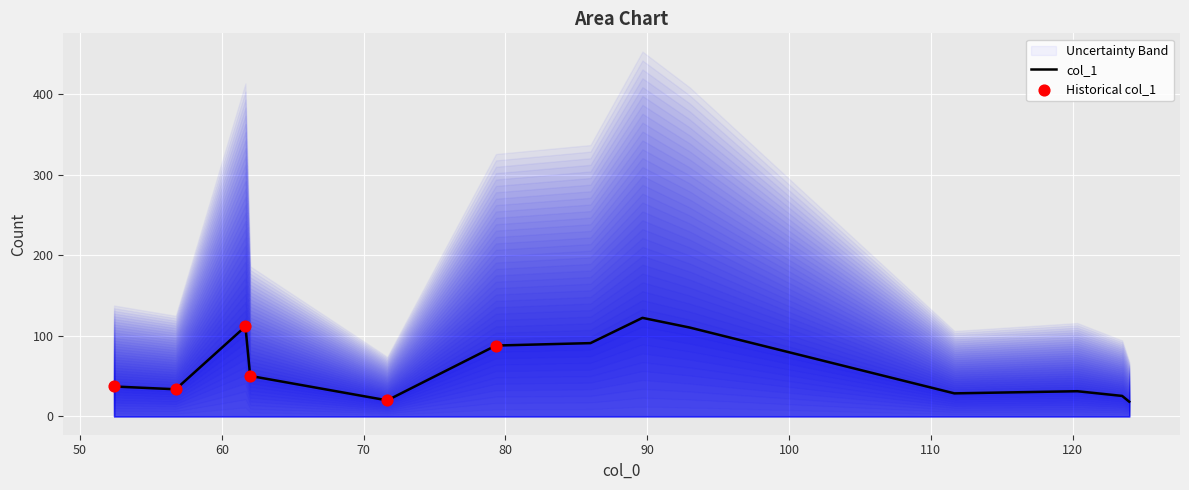

Approximately how many times larger is the value at 52.4 compared to 62.0?

0.7